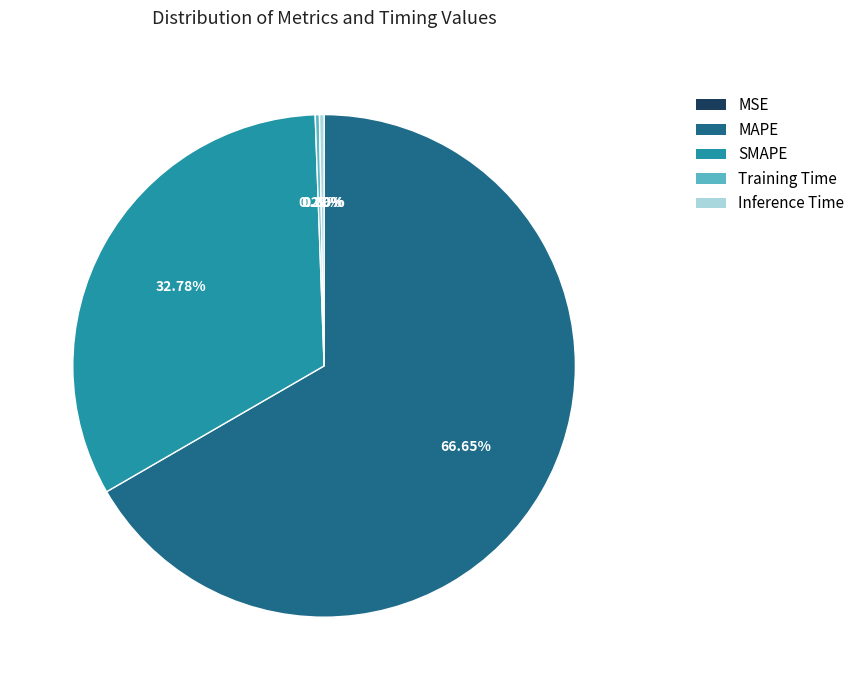

Which category has the biggest portion of the pie?

MAPE